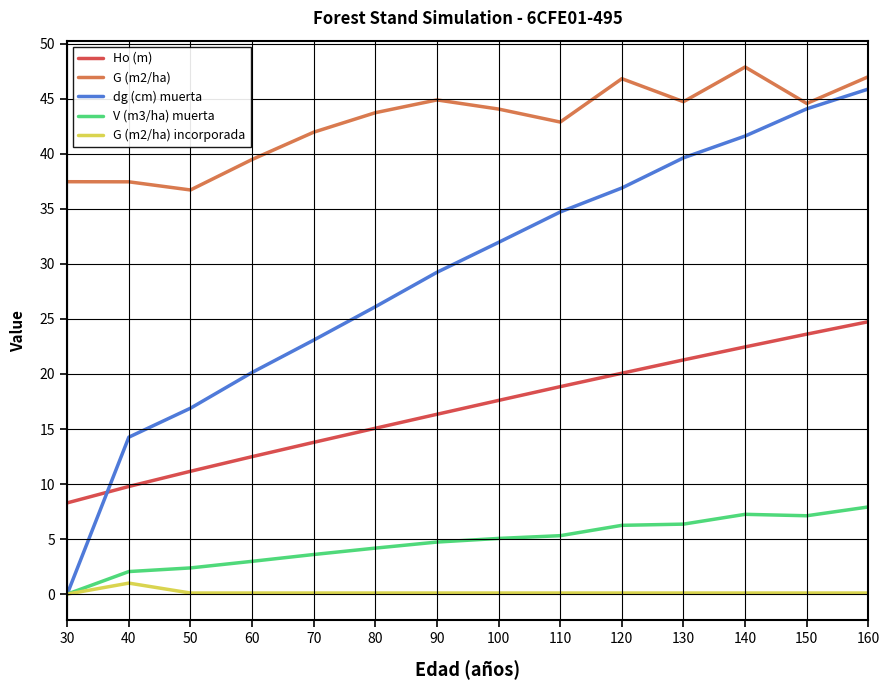

Which series has the widest spread of values?

dg (cm) muerta